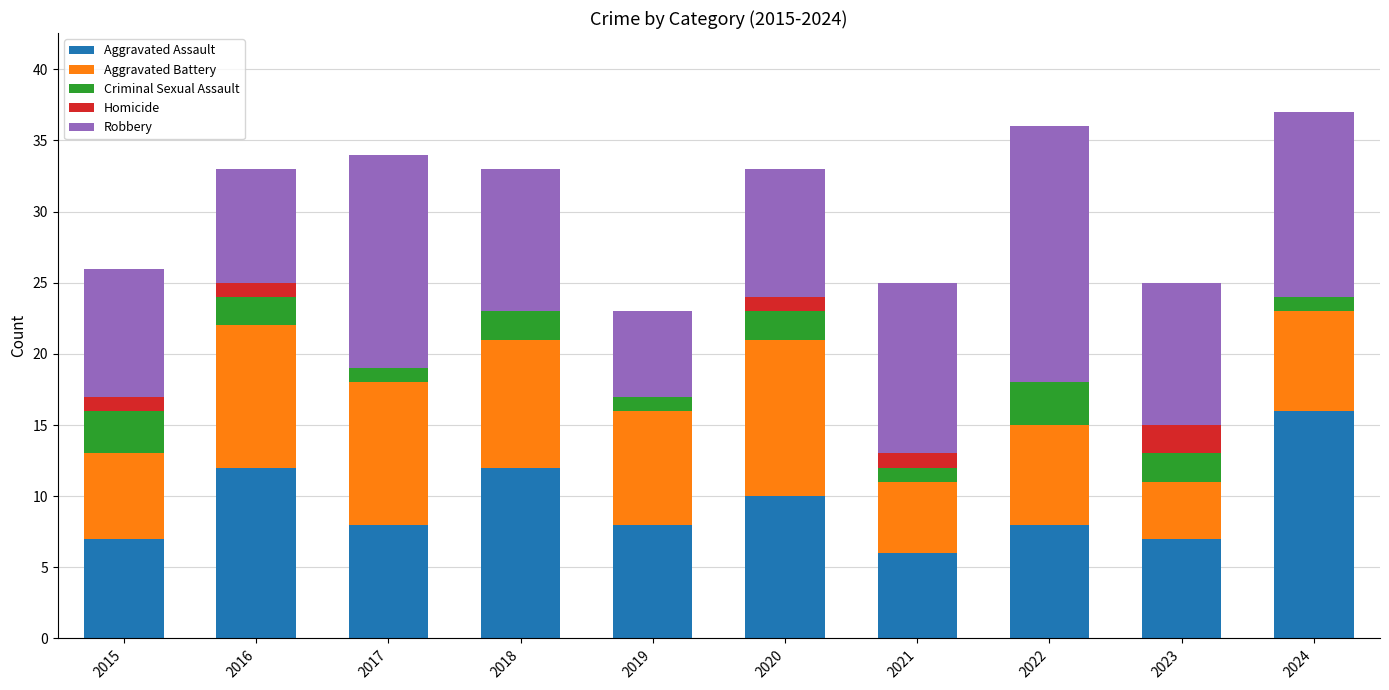

Are the bars grouped side by side (vs. stacked)?

No